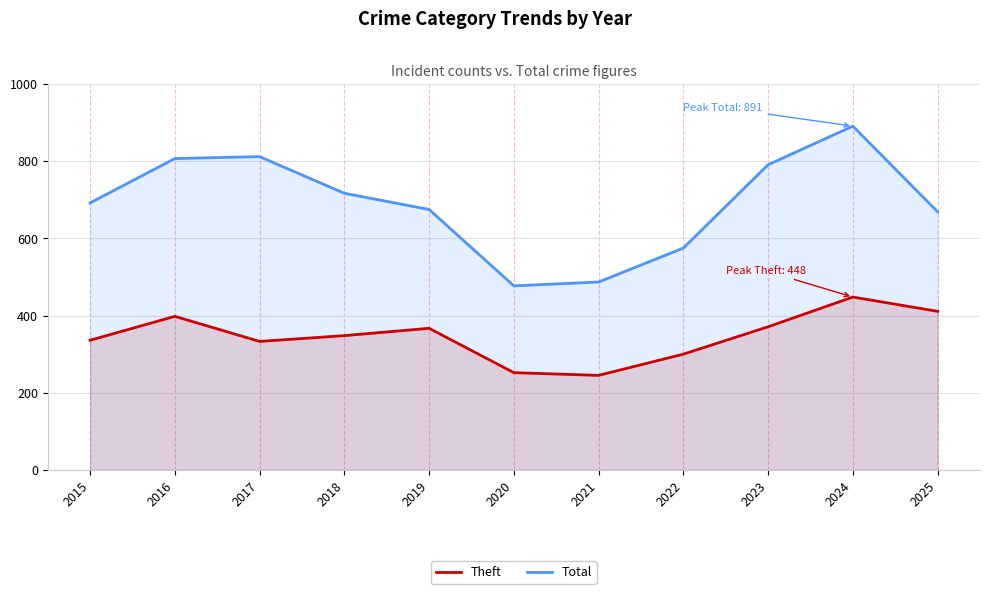

What is the difference between the maximum and minimum values in the Total series?

414